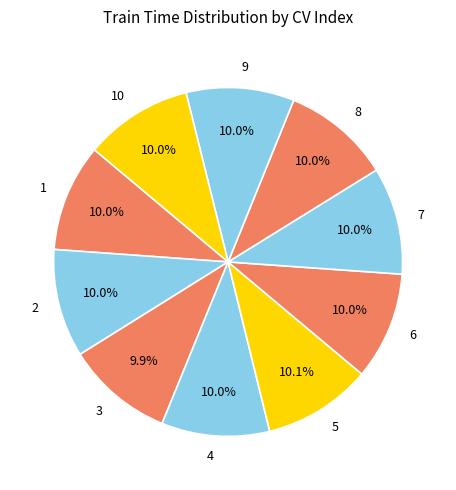

Count the number of slices in the pie.

10